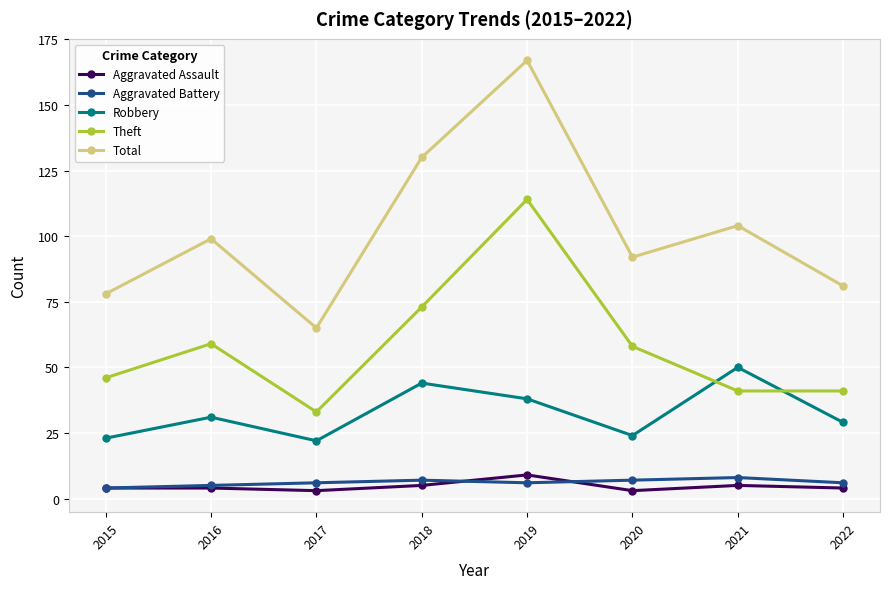

Is it true that Theft equals 28 at 2022?

False